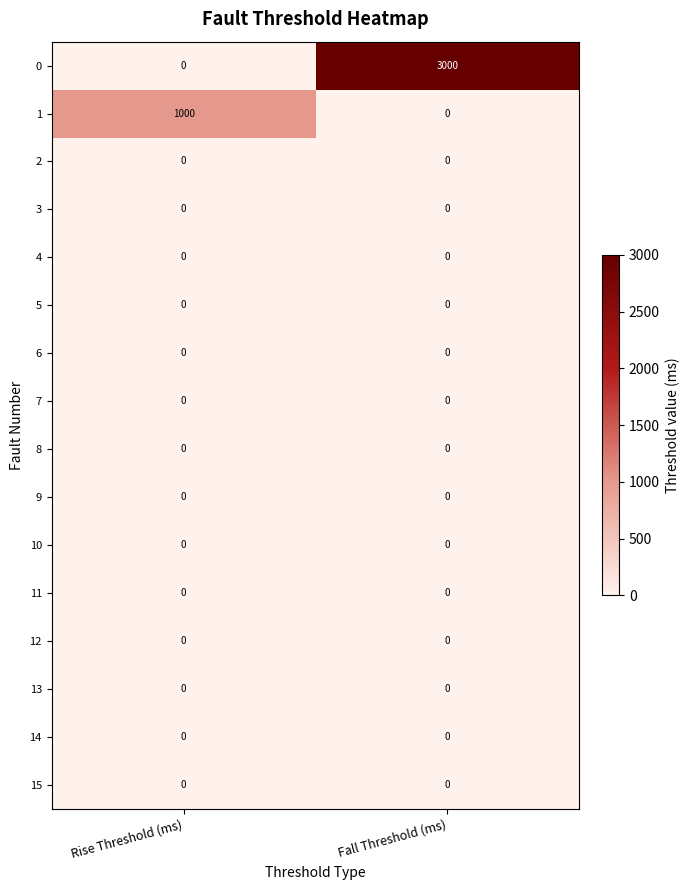

The 15 series shows 0 at Rise Threshold (ms). True or false?

True